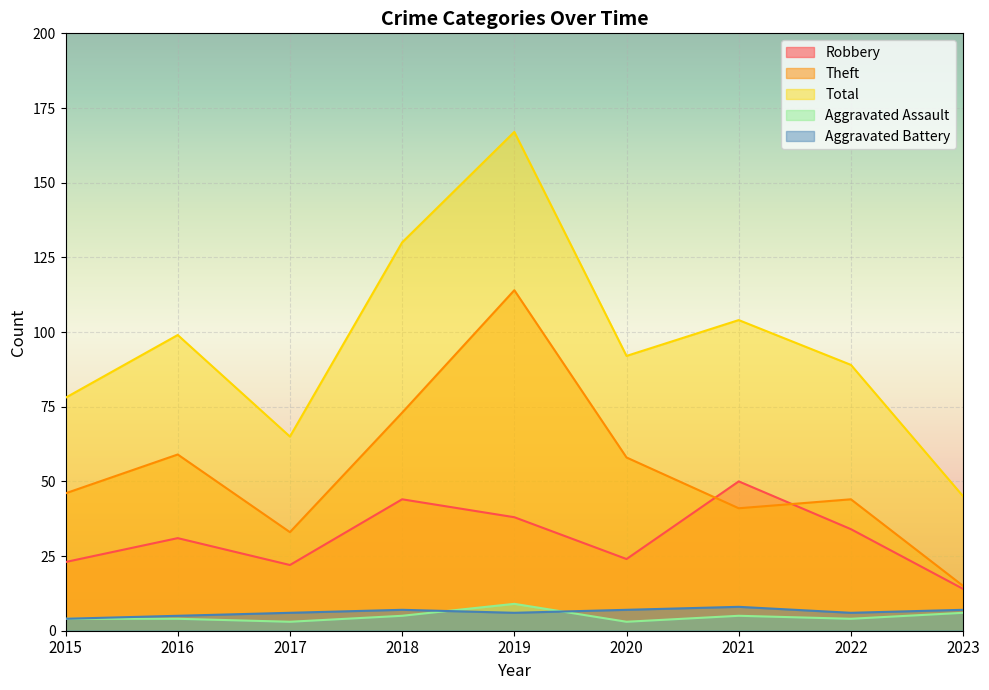

Count the Aggravated Battery values in the range 6 to 7.

6